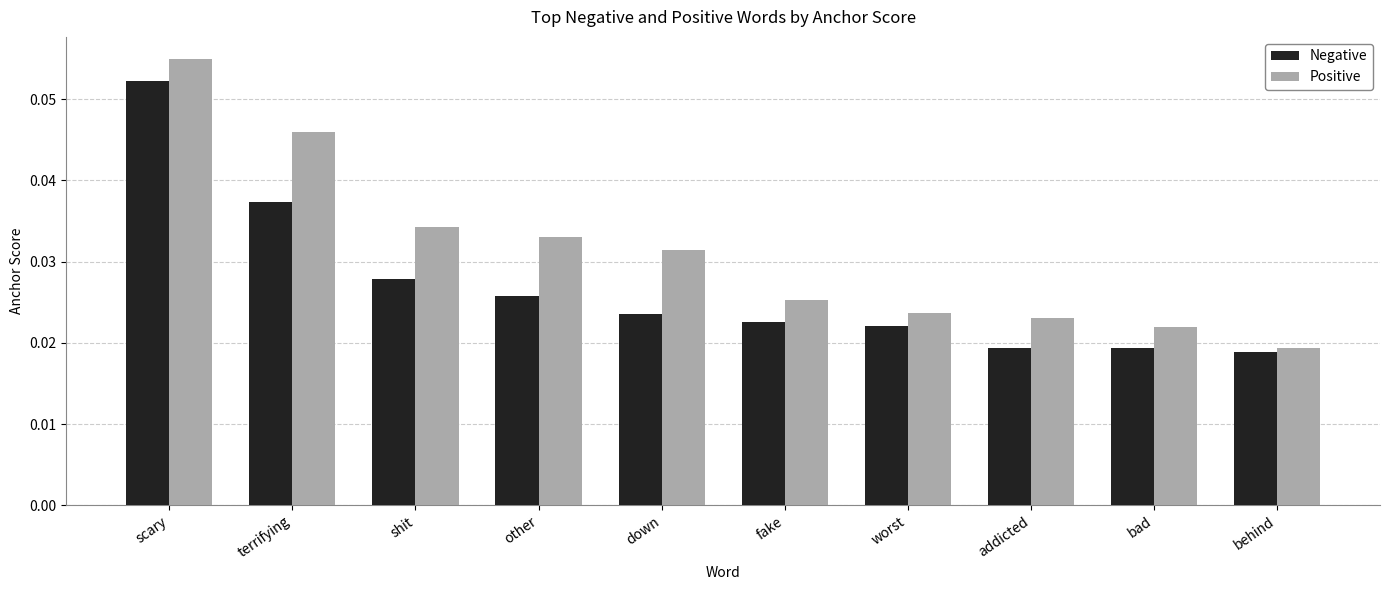

Between scary and bad, which series saw the biggest shift?

Positive